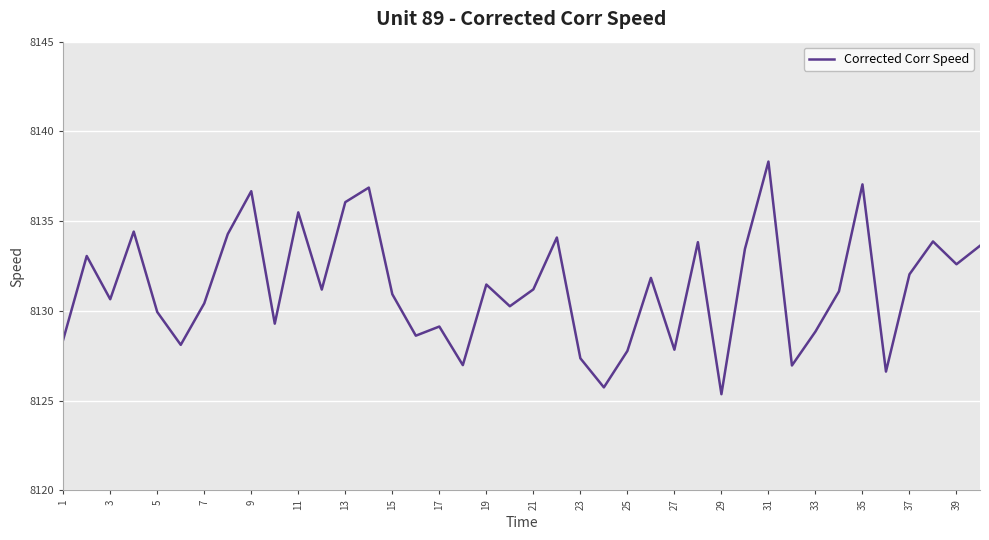

How many lines are shown in the chart?

1